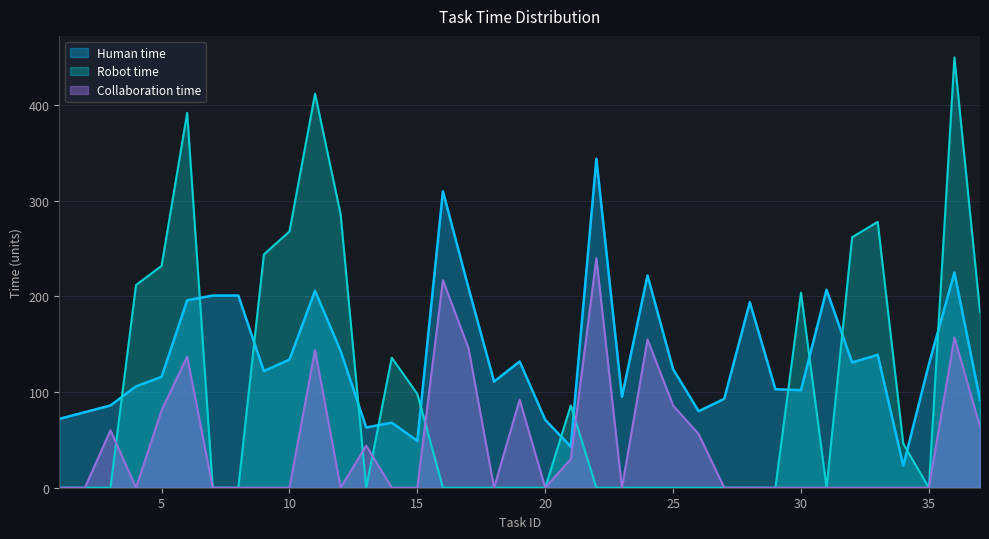

What is the value of the Robot time point at the 5th from the left?

232